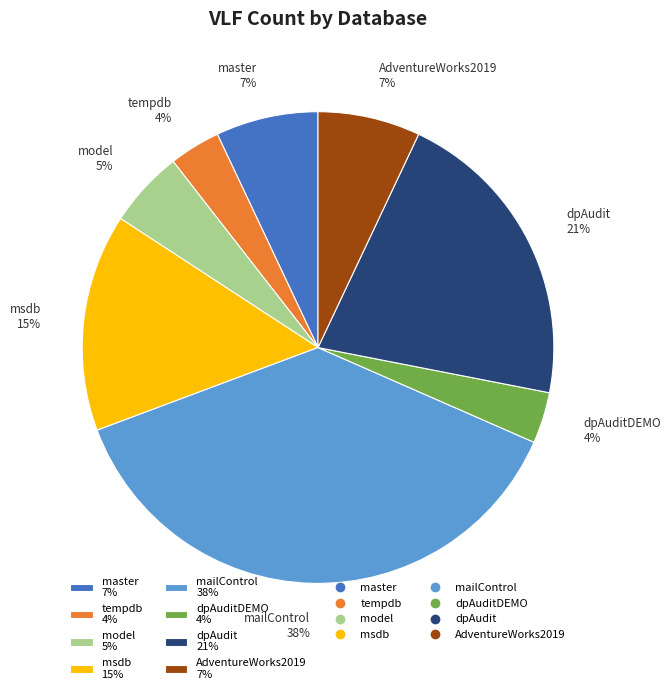

Combined, do tempdb 4% and model 5% account for over 50%?

No